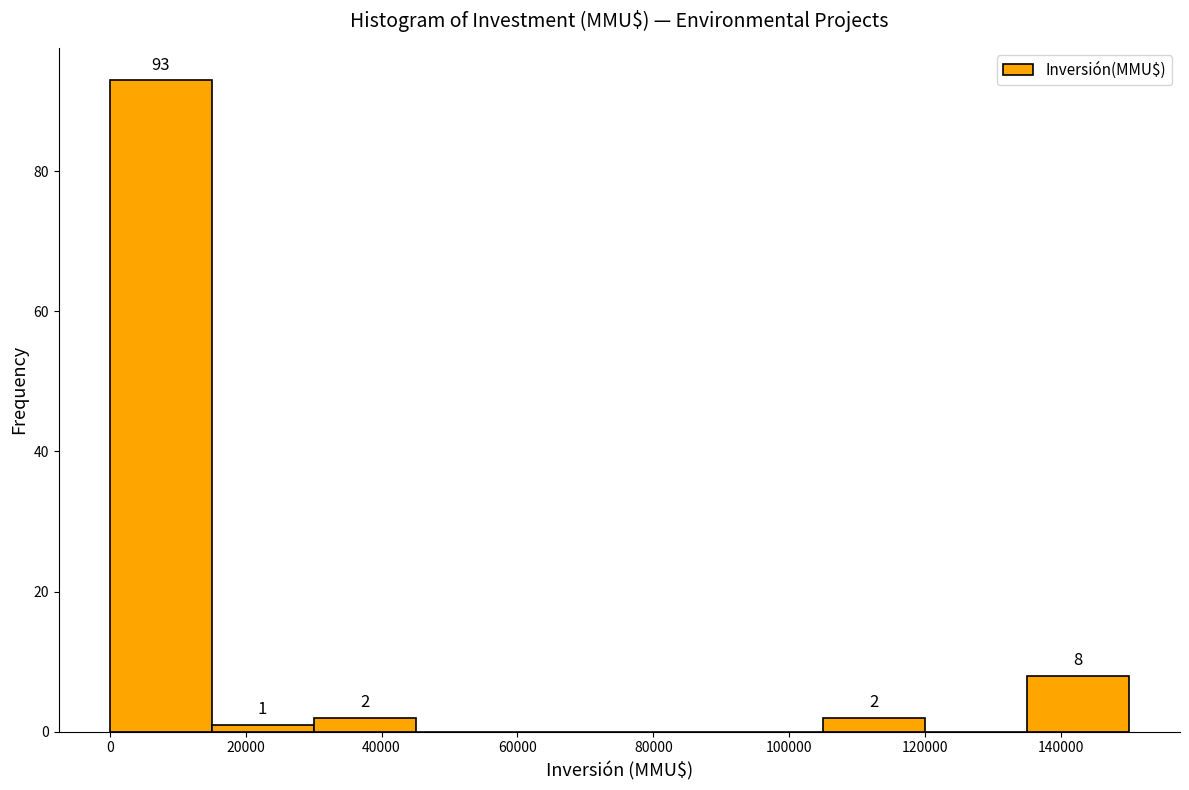

Which range on the x-axis has the tallest bar?

0 to 15000